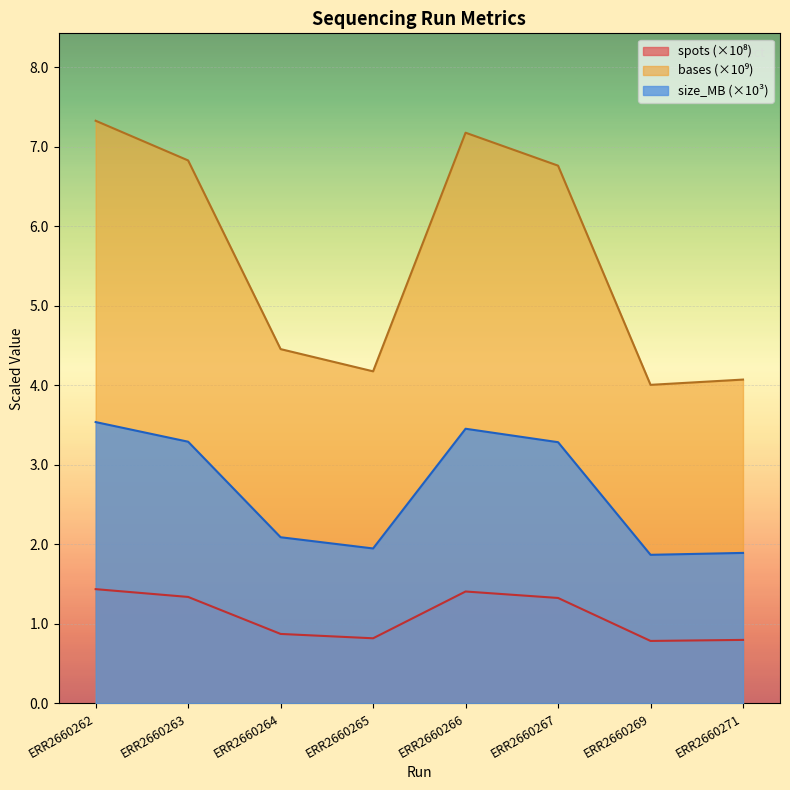

Which has a higher value, ERR2660267 or ERR2660264?

ERR2660267